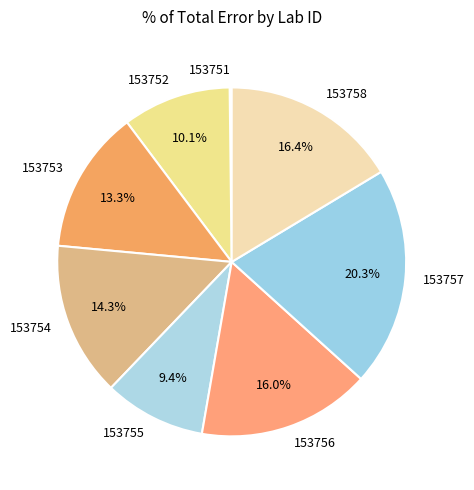

Approximately how many times larger is the value at 153754 compared to 153755?

1.5